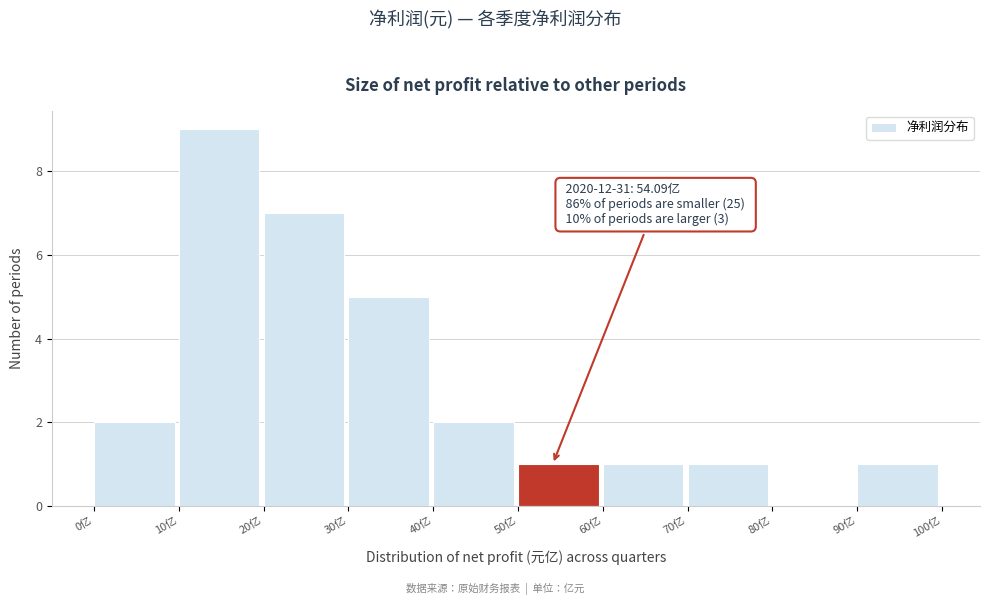

Which range on the x-axis has the tallest bar?

10 to 20